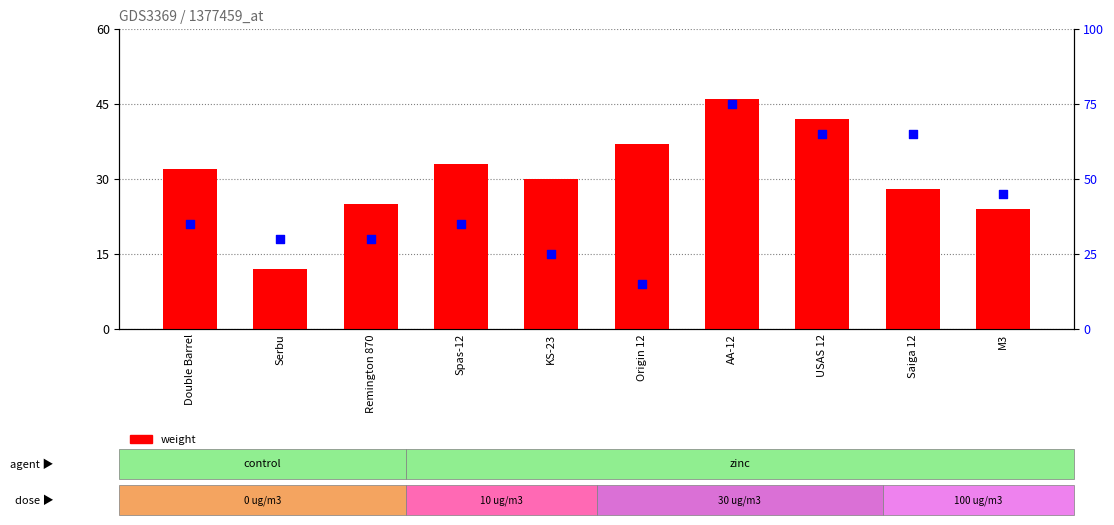

At how many categories does at least one series exceed 12?

10